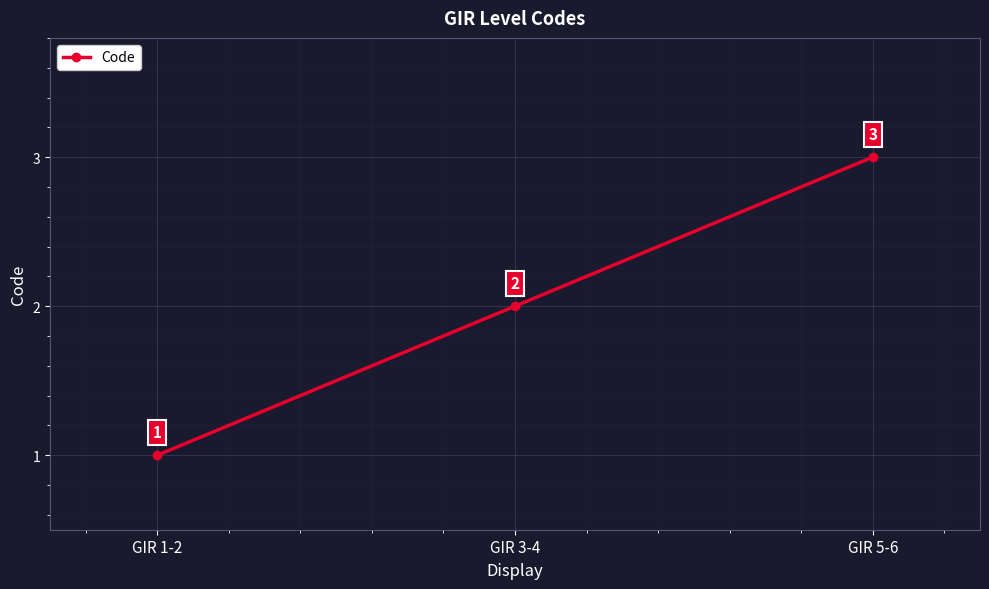

At which category does the chart reach its peak across all series?

GIR 5-6